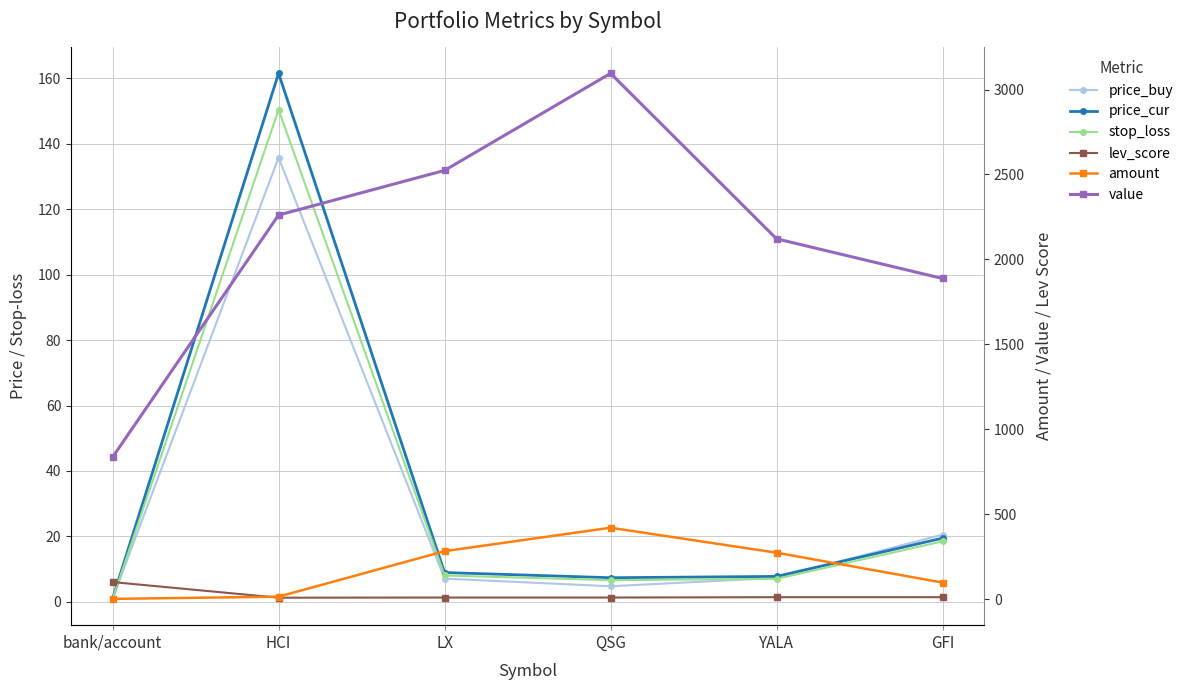

How many lines are shown in the chart?

6